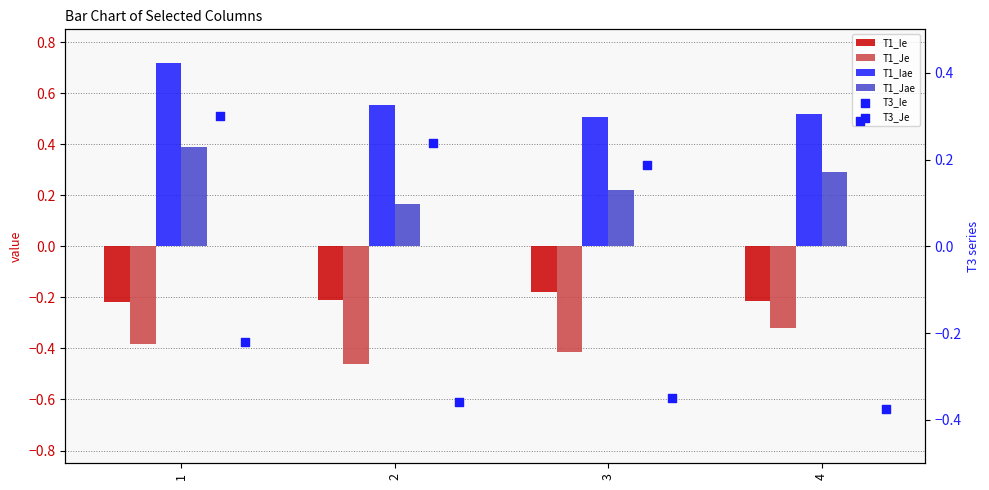

At which category is the sum across all series the highest?

1